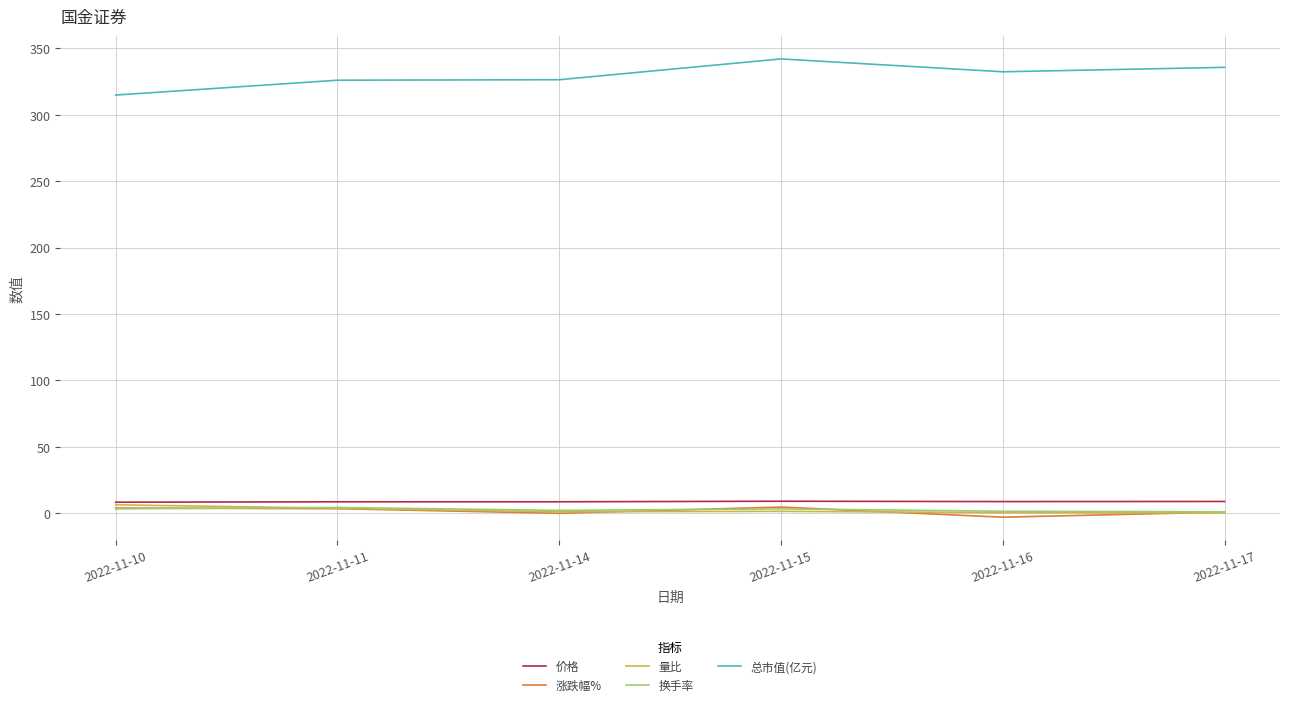

How many categories are shown in the chart?

6